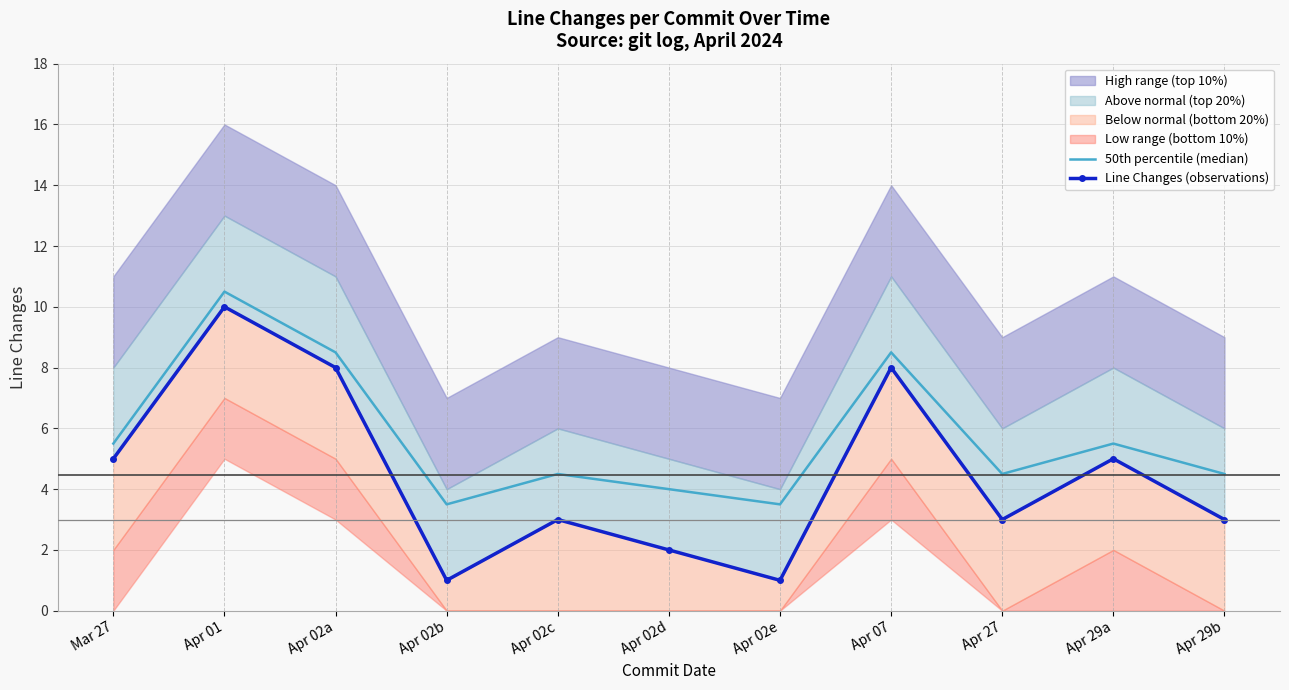

The 50th percentile (median) series shows 3.0 at Apr 02c. True or false?

False